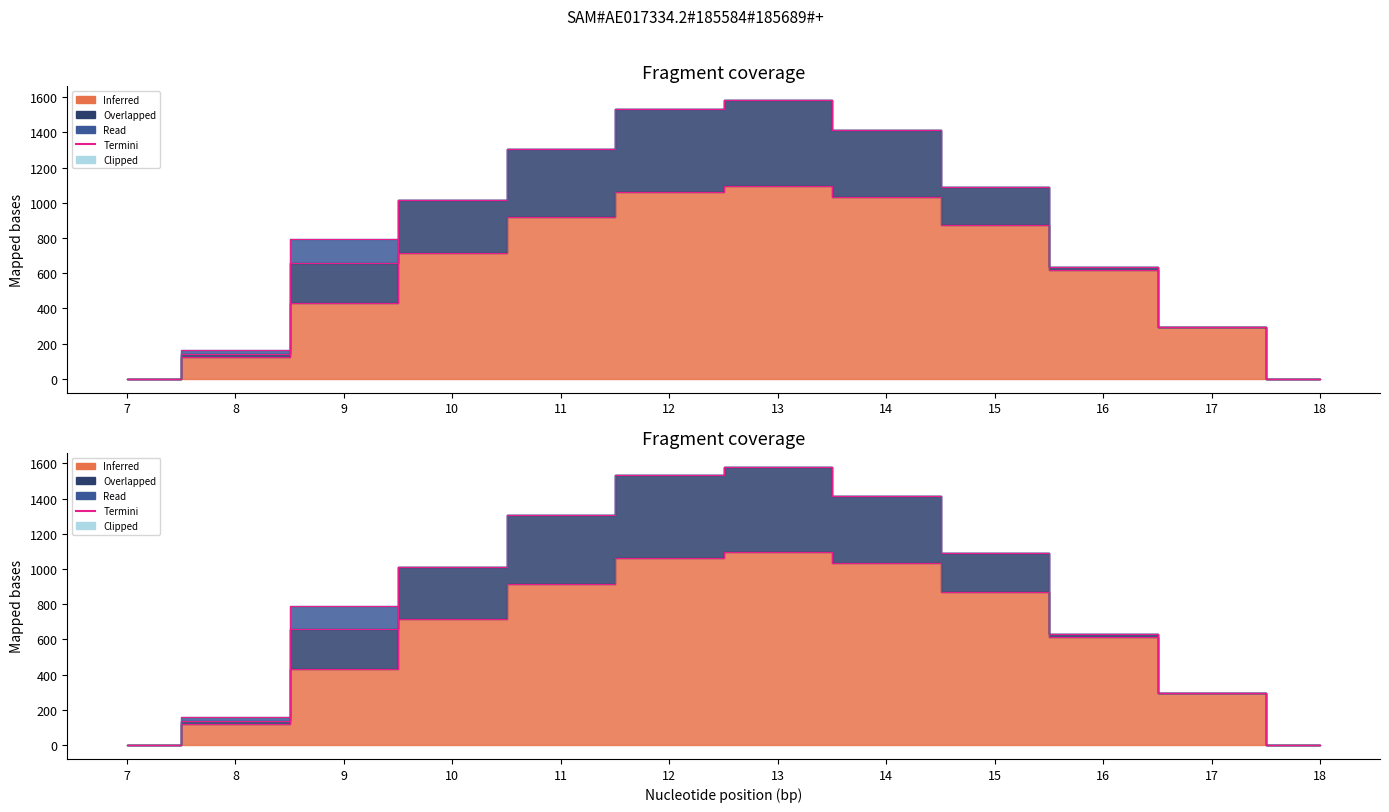

What is the value of the row_0.0 point at the 7th from the left?

1096.7